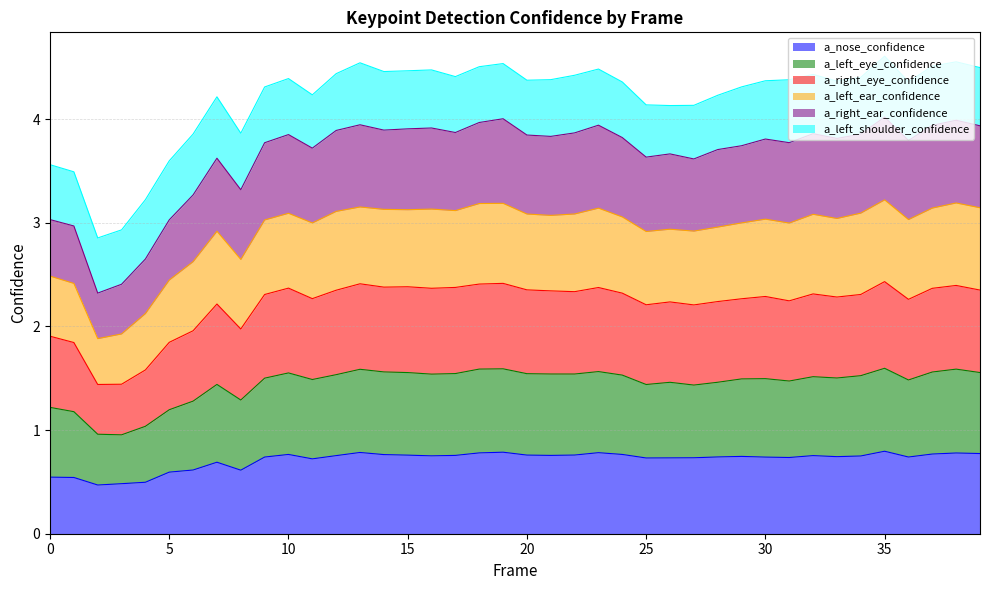

At which label does a_left_eye_confidence reach its minimum?

2